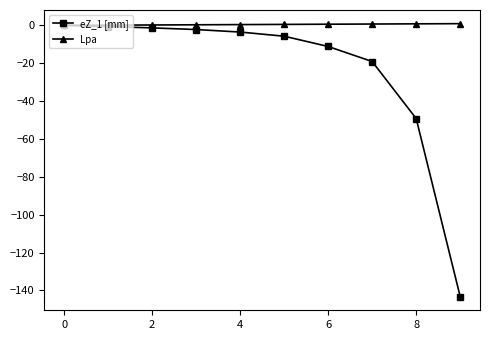

What is the smallest value displayed?

-143.3